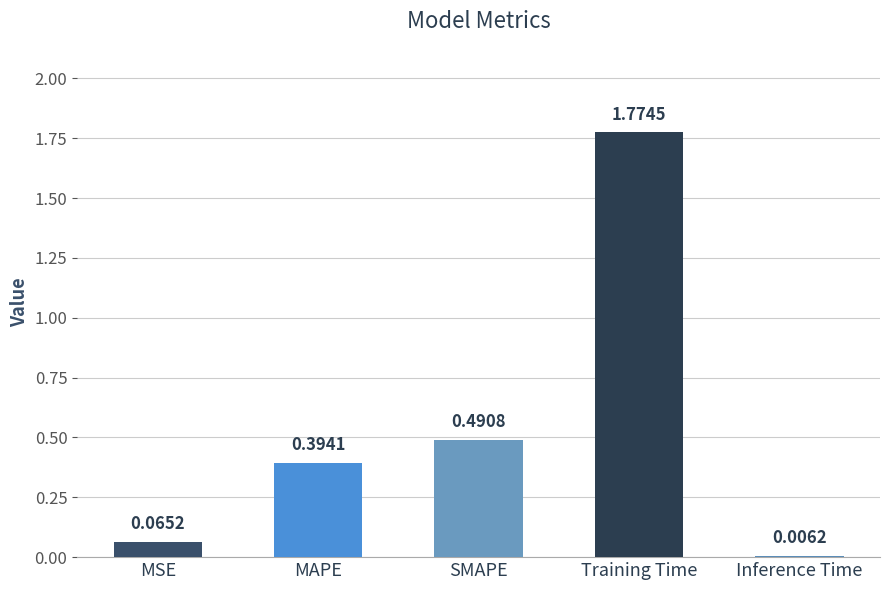

What is the sum of the values at Training Time and MAPE?

2.2